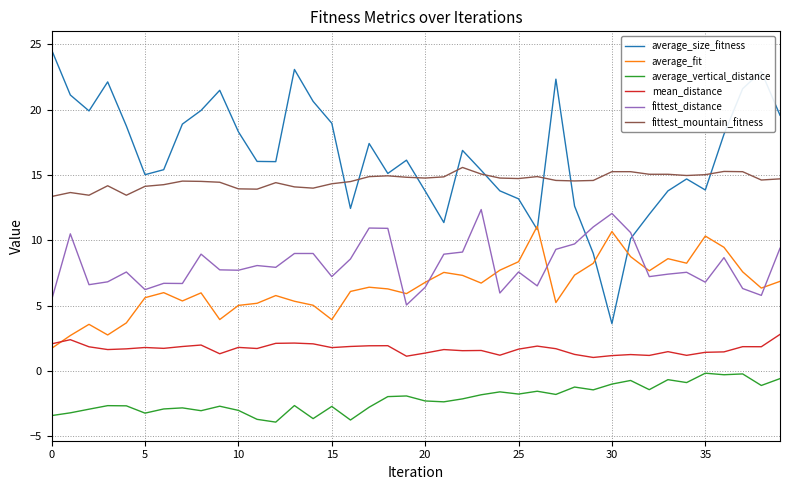

Which series has the largest range (max minus min)?

average_size_fitness